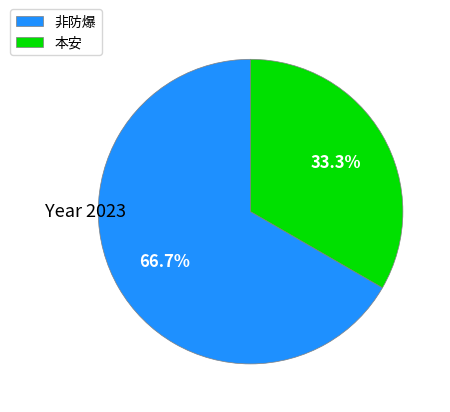

Combined, what portion of the pie is 本安 and 非防爆?

100.0%